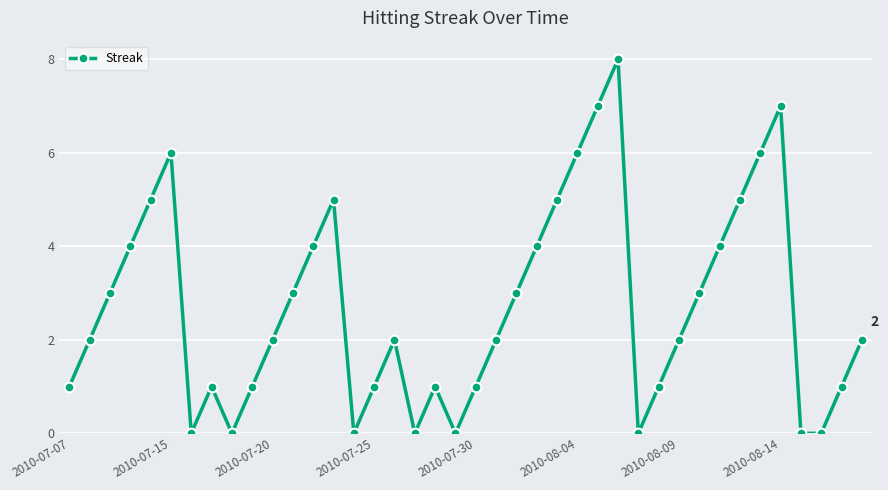

How many interior local peaks (higher than both neighbors) does the data have?

7